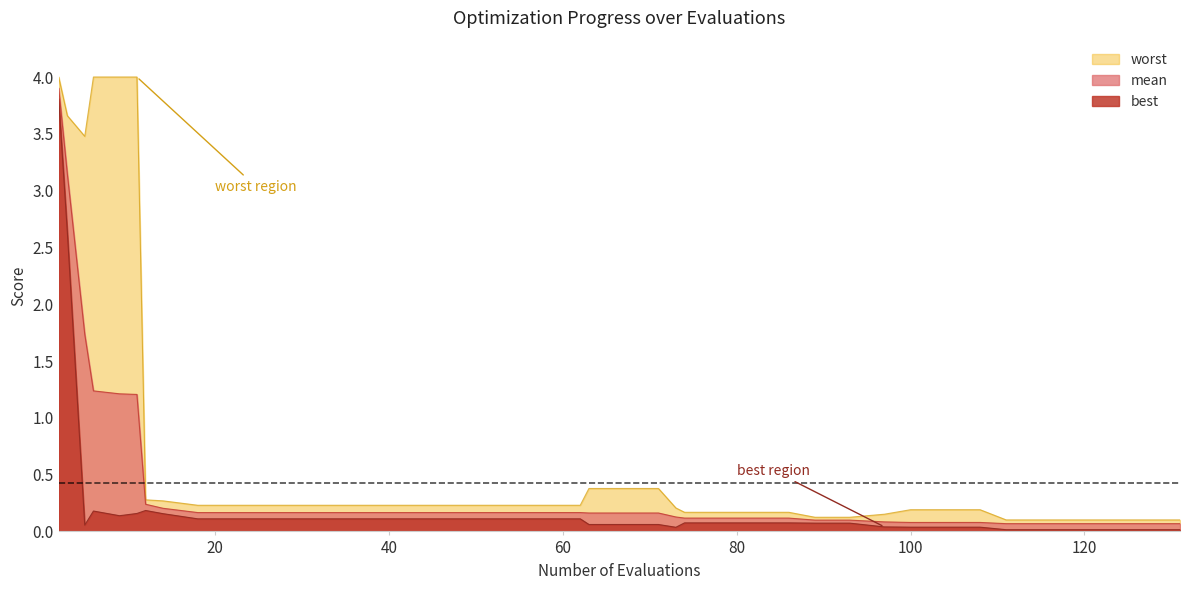

Count the number of data series in this chart.

3